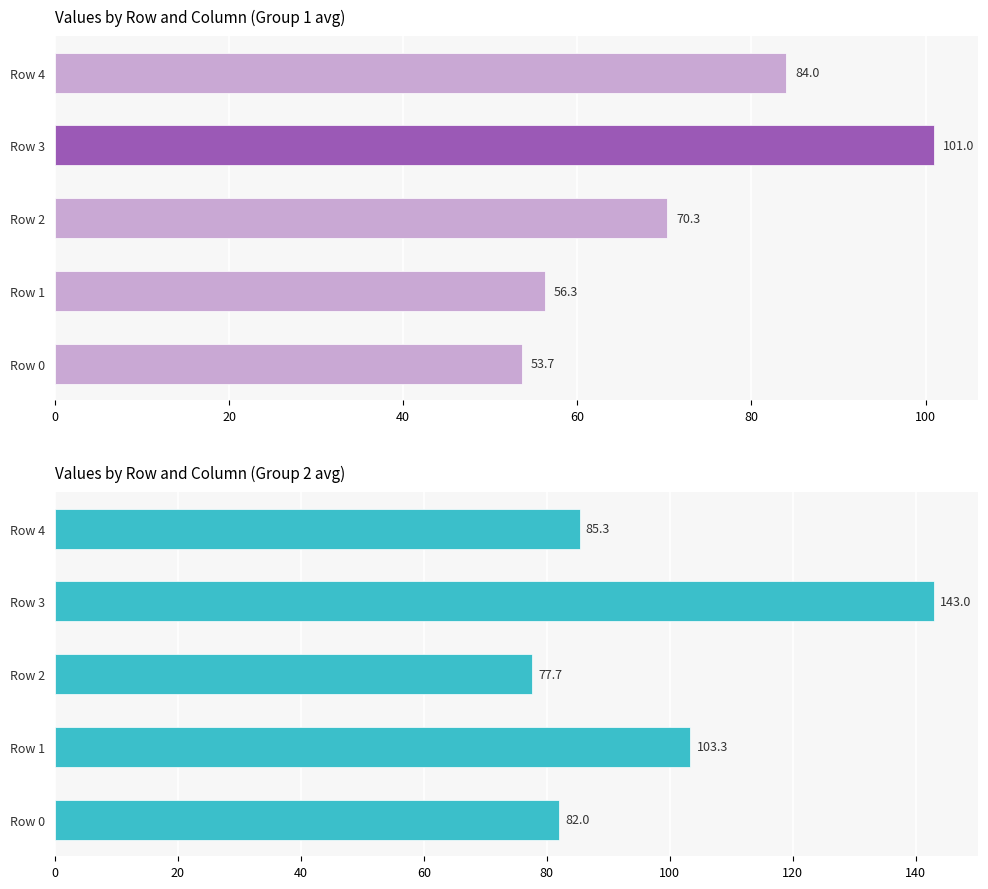

What is the value of the col_3/col_4/col_5 avg bar at the 5th from the left?

85.3